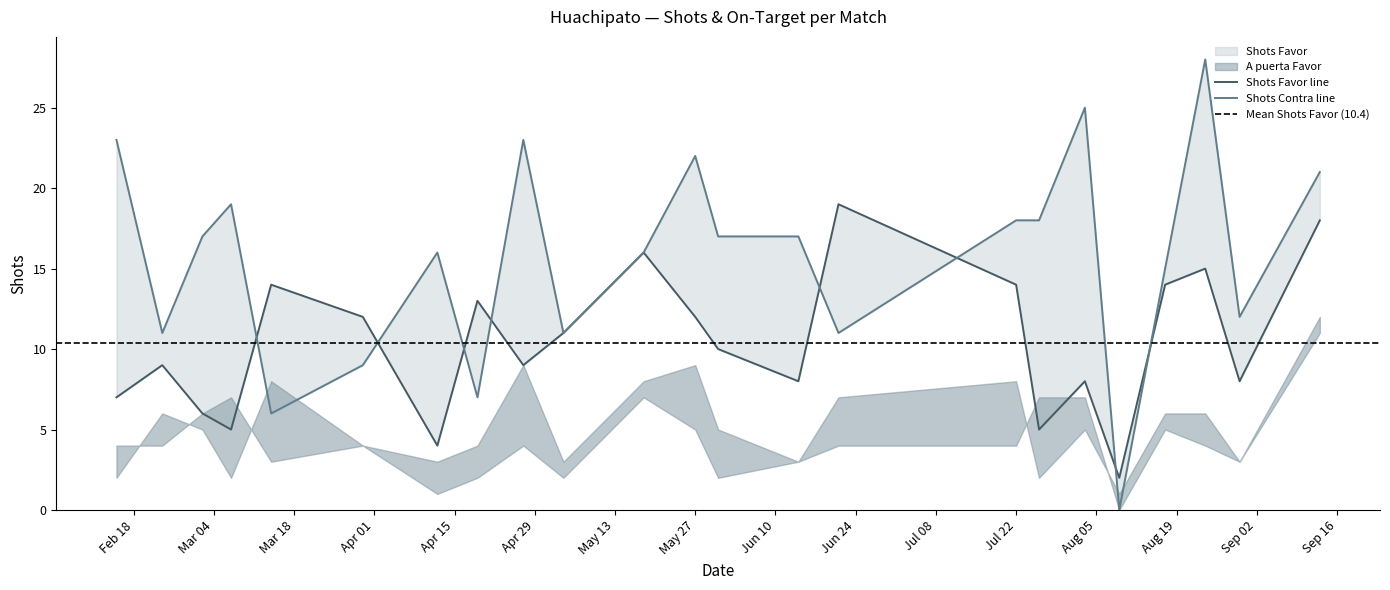

The value of Shots Contra at 21/06/2025 is 11. True or false?

True